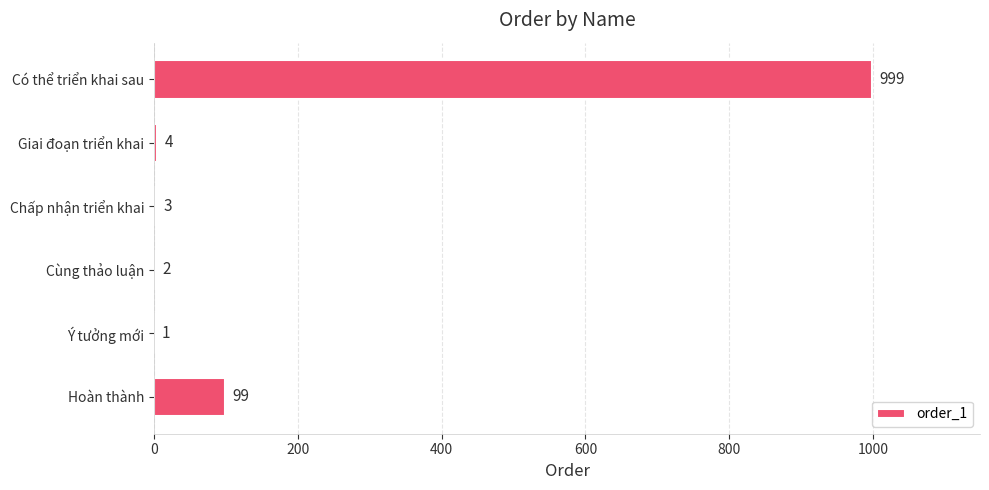

True or false: the data shows 999 at Có thể triển khai sau.

True